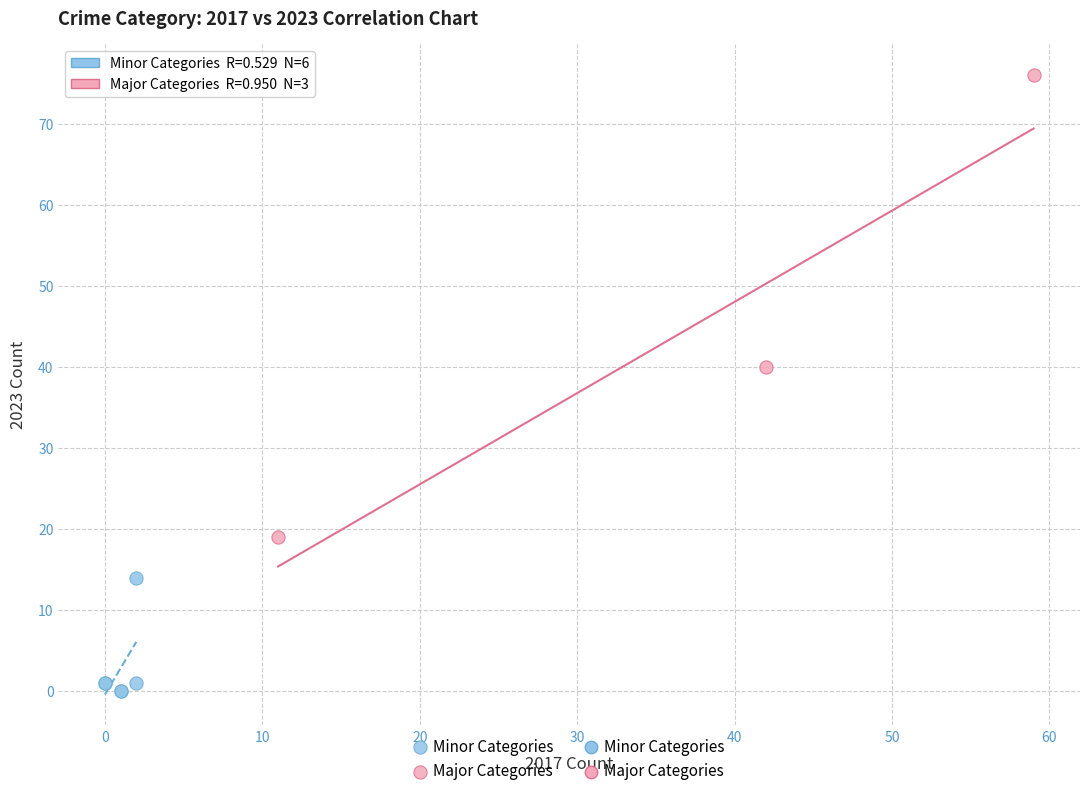

Which series has the largest Y range (max minus min)?

Major Categories